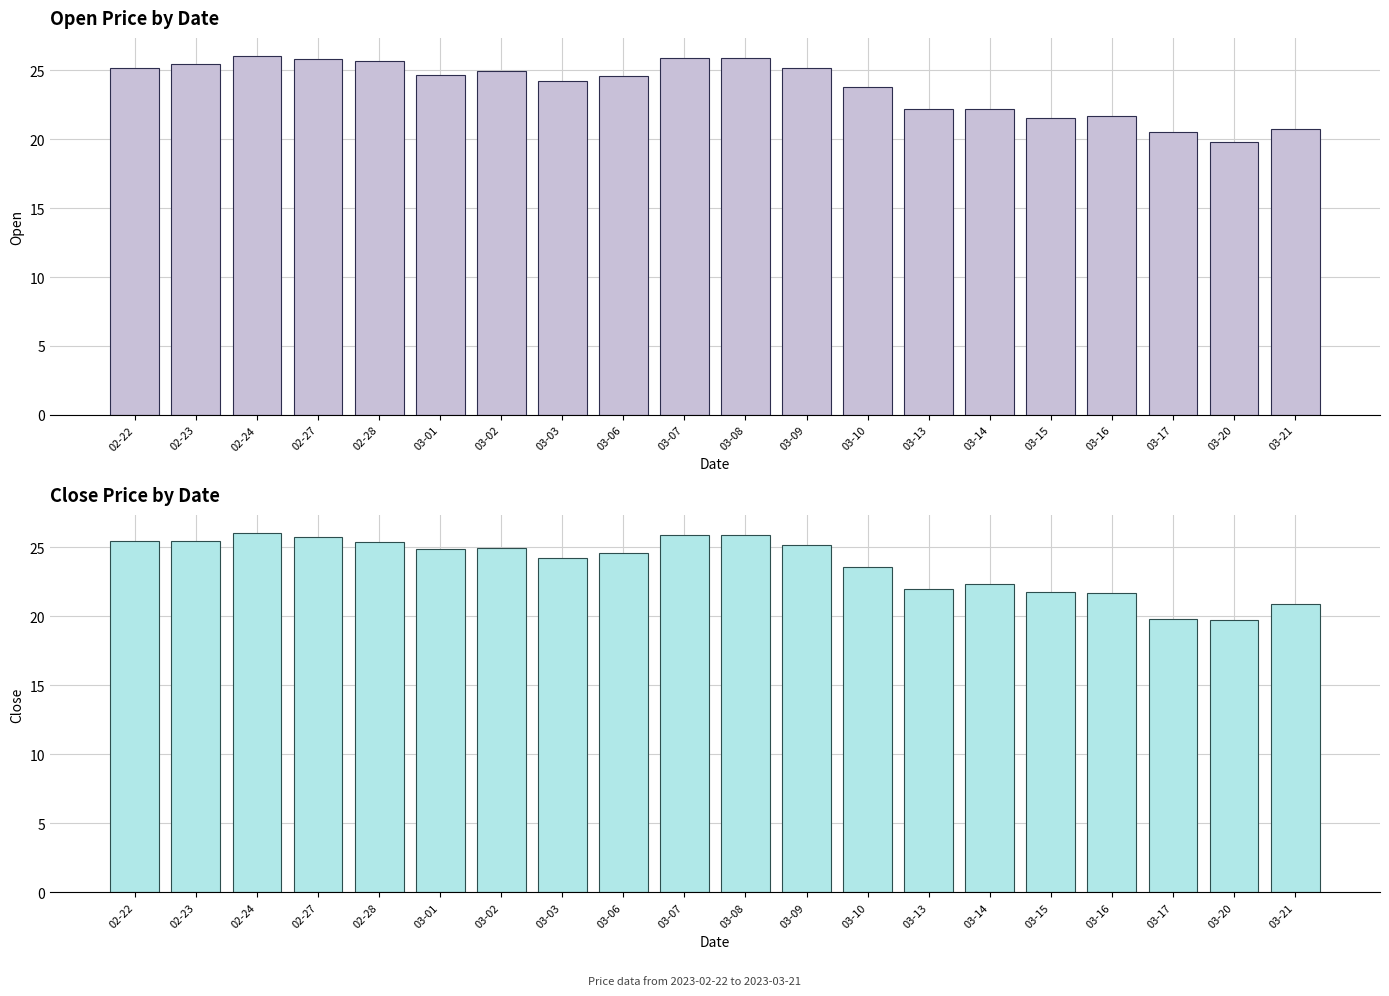

What position from the right is 03-20?

2